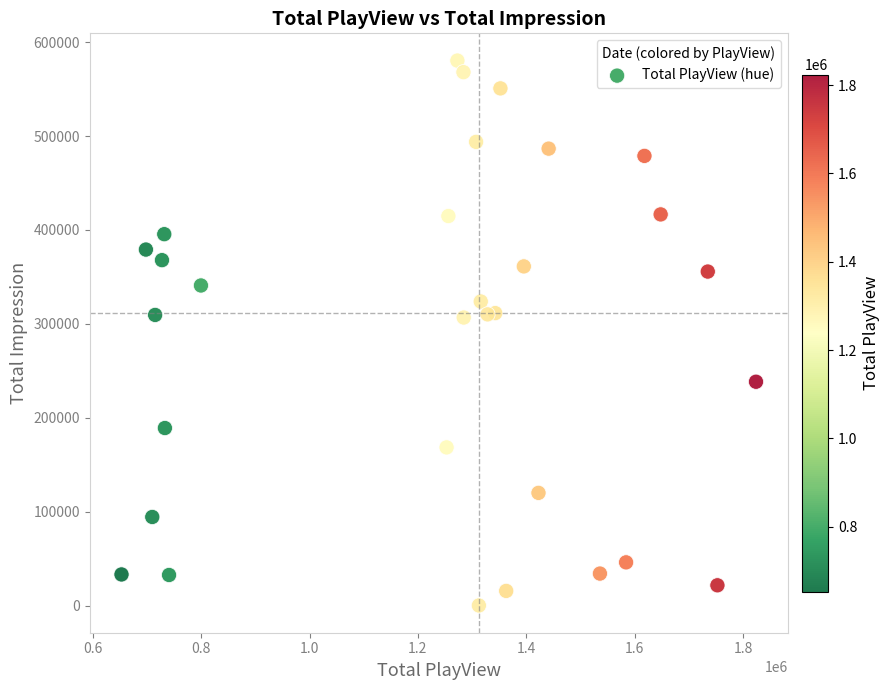

What is the range of Y values (max minus min)?

579823